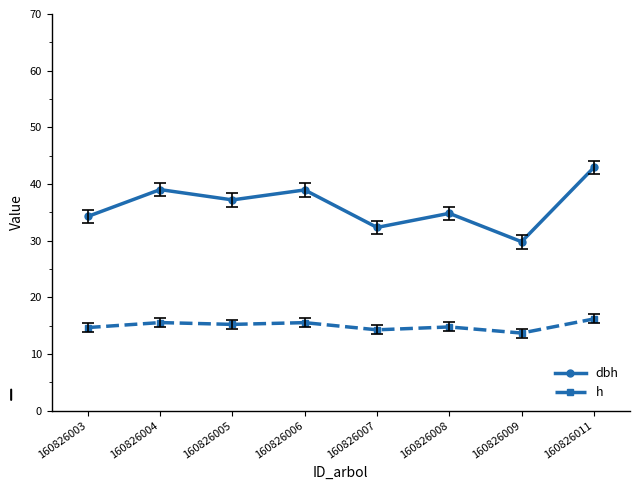

What is the value of the dbh point at the 8th from the left?

42.9